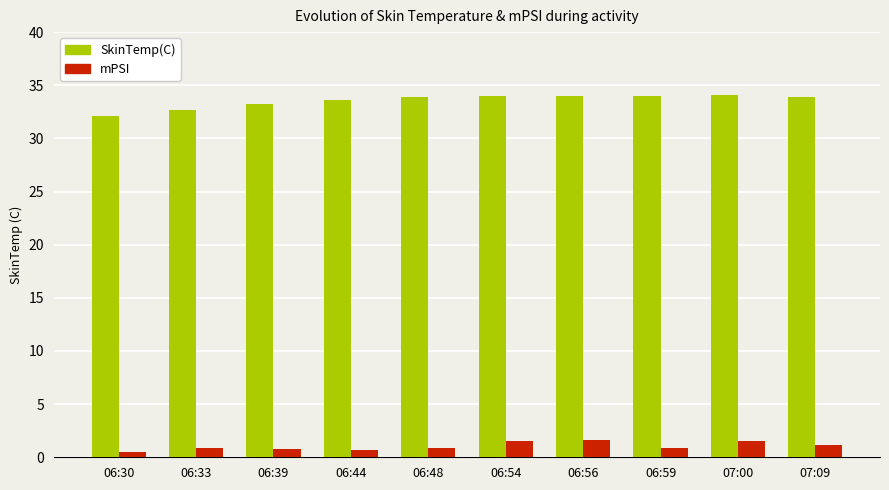

What position from the left is 06:44?

4